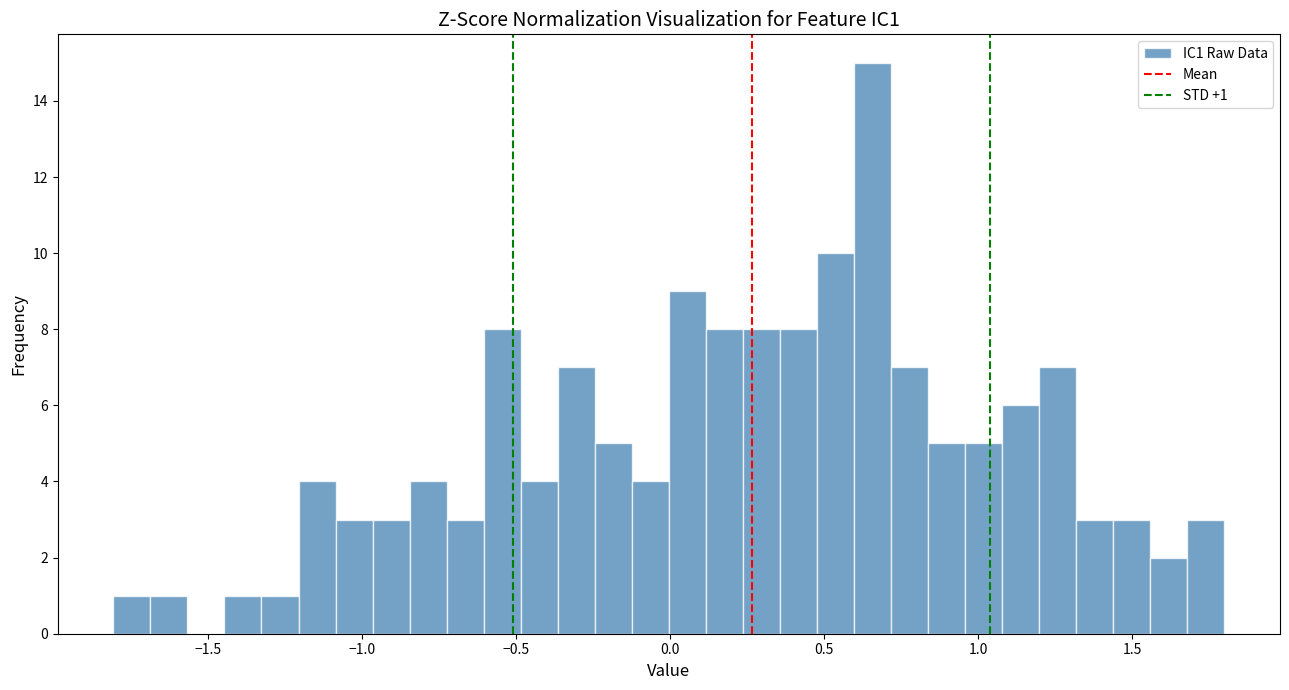

Read against the x-axis, roughly where is the centre of the tallest bar?

0.65